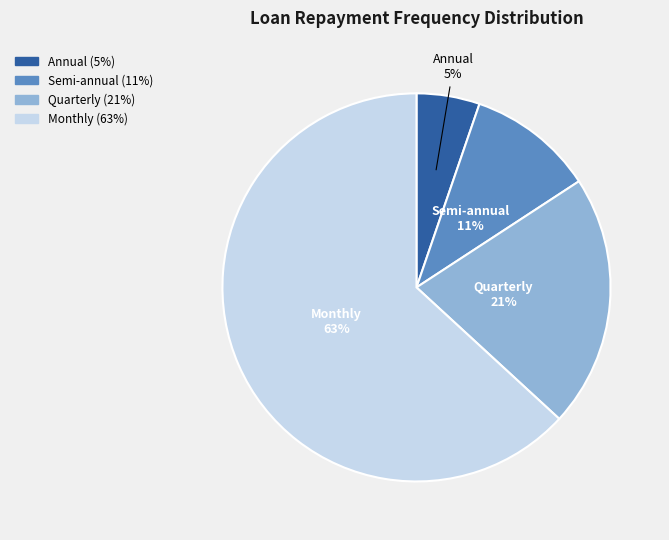

Between Monthly and Semi-annual, which is larger?

Monthly